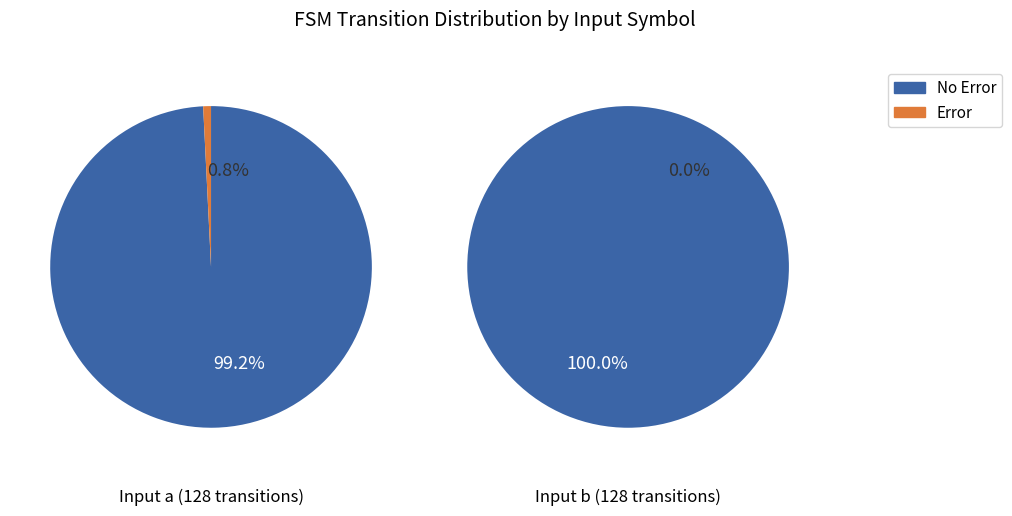

Does 0 represent more than half of the total?

No